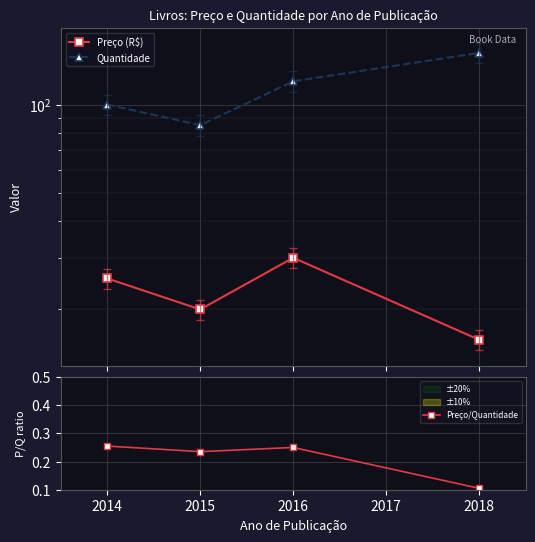

How many Preço/Quantidade values are between 0 and 1?

4